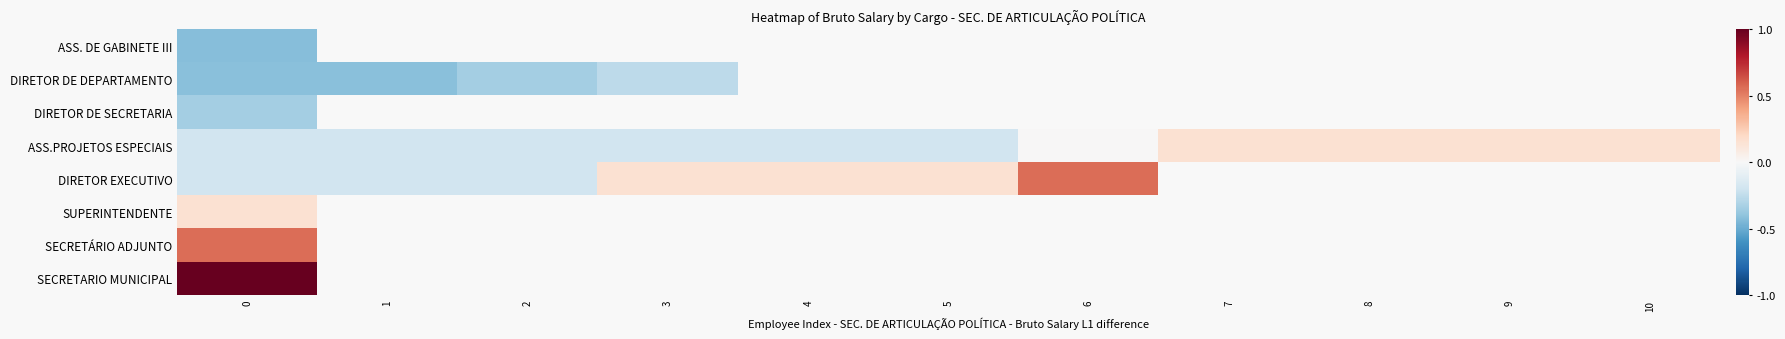

Which series has the largest range (max minus min)?

DIRETOR EXECUTIVO